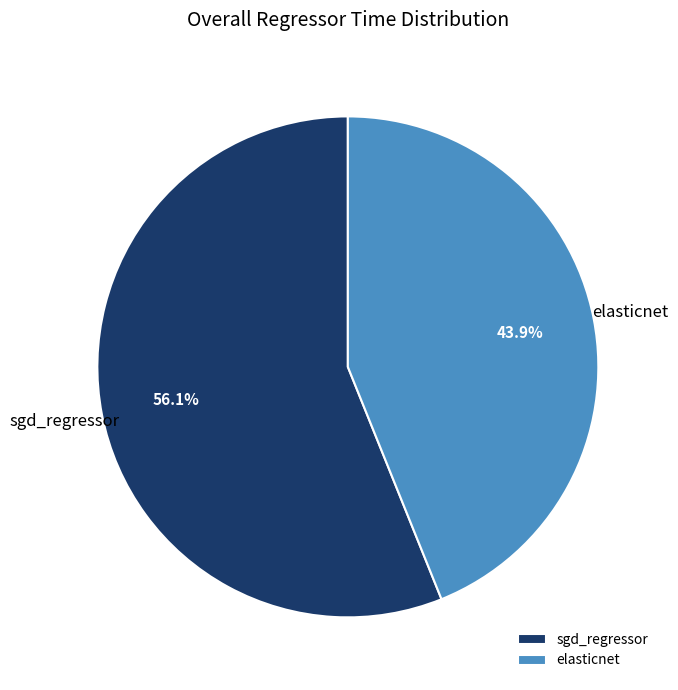

Combined, what portion of the pie is sgd_regressor and elasticnet?

100.0%